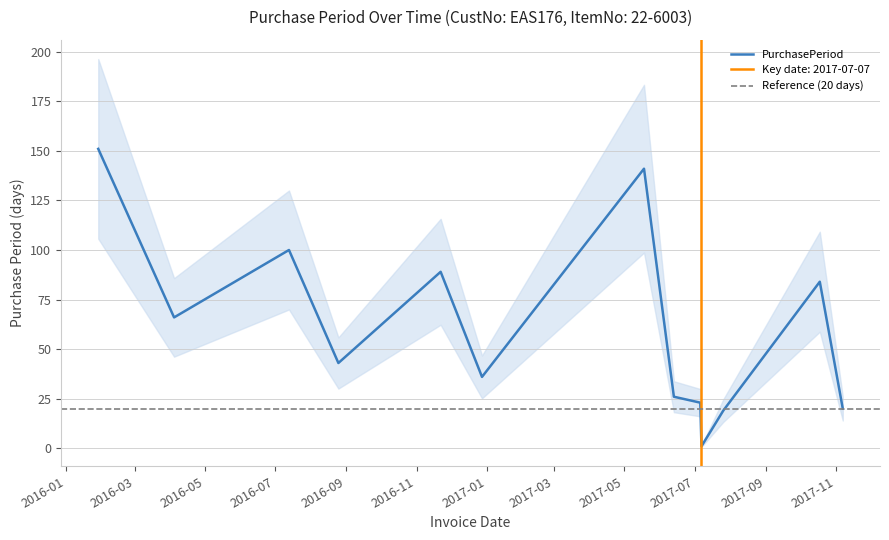

Approximately how many times larger is the value at 2017-11-07 compared to 2017-07-07?

20.0